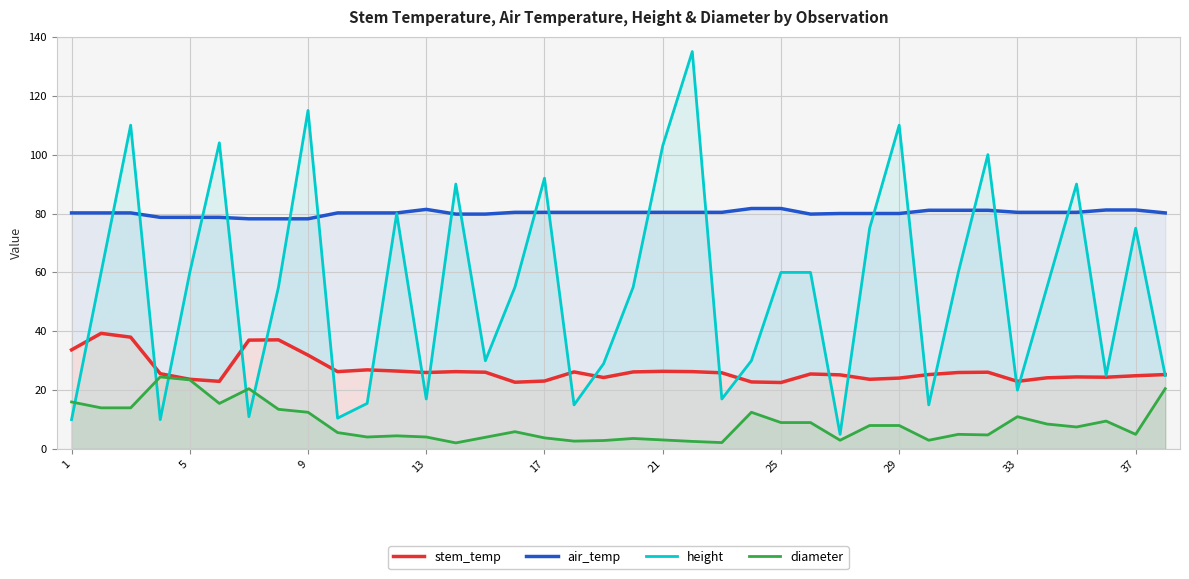

How many interior local valleys does the air_temp series have?

1